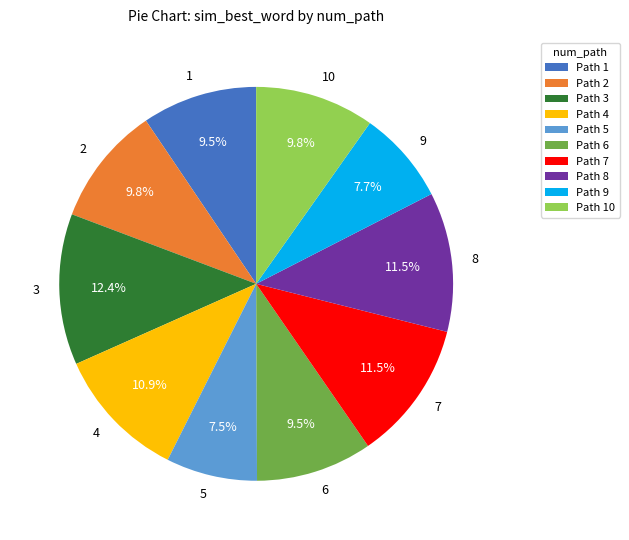

To the nearest percent, what percentage of the pie is 4?

11%